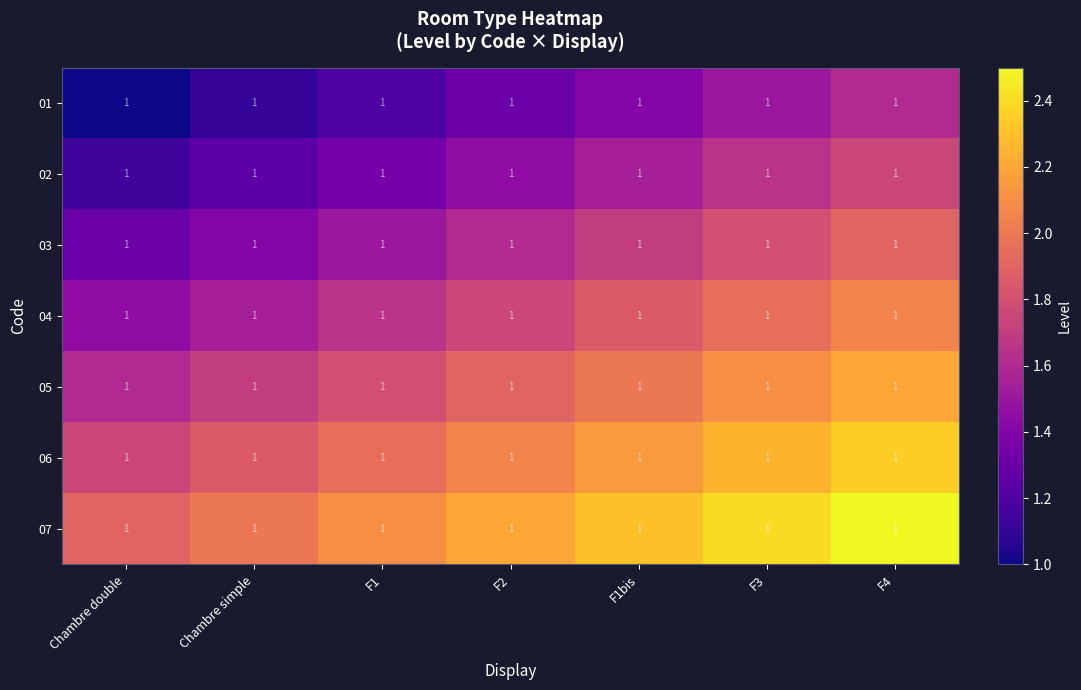

What is the sum of all 07 values?

15.4